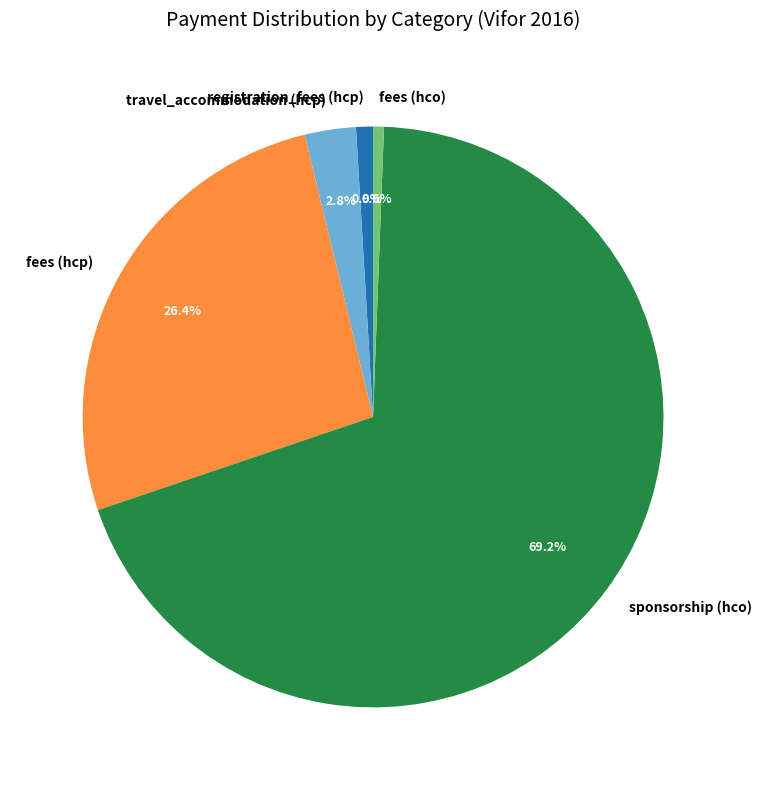

Is the sum of registration_fees (hcp) and travel_accommodation (hcp) greater than half?

No